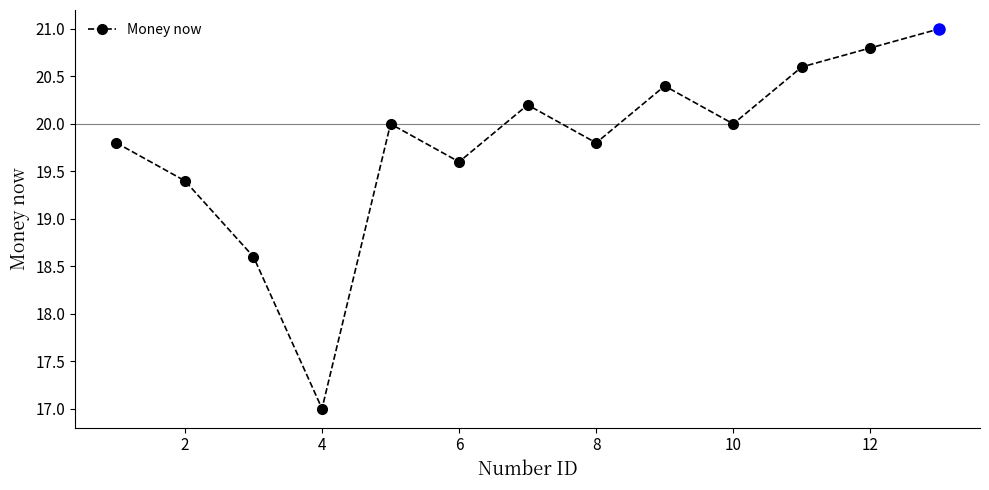

What is the sum of all values?

257.2